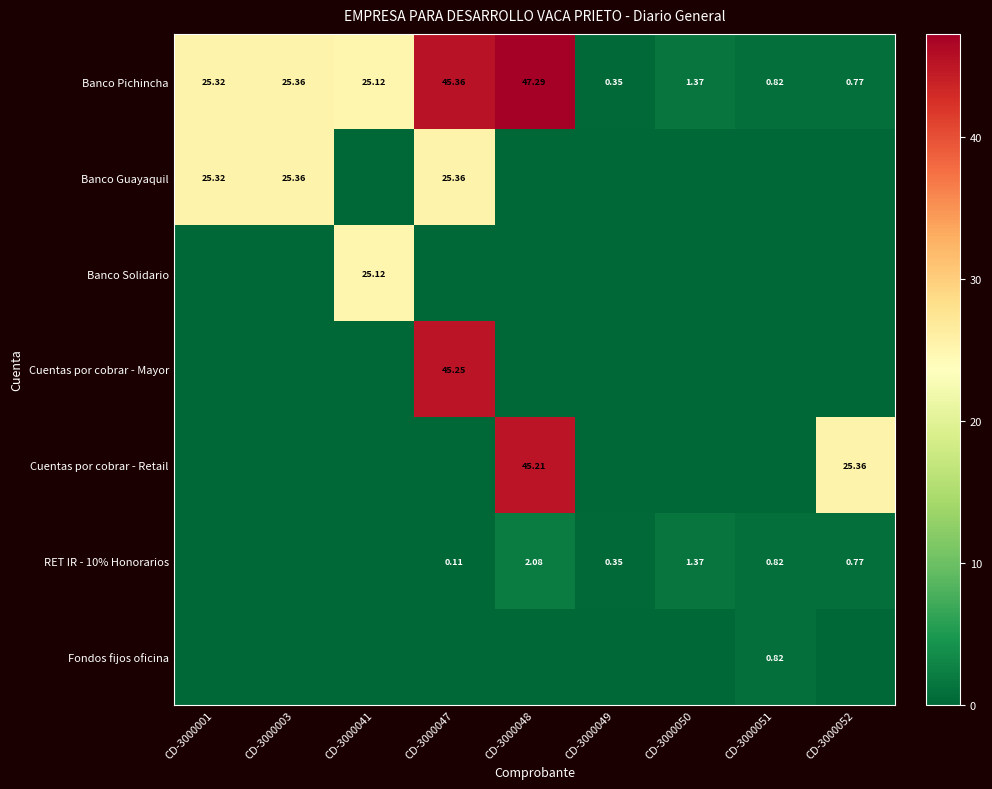

How many values in the Cuentas por cobrar - Retail series exceed 0?

2